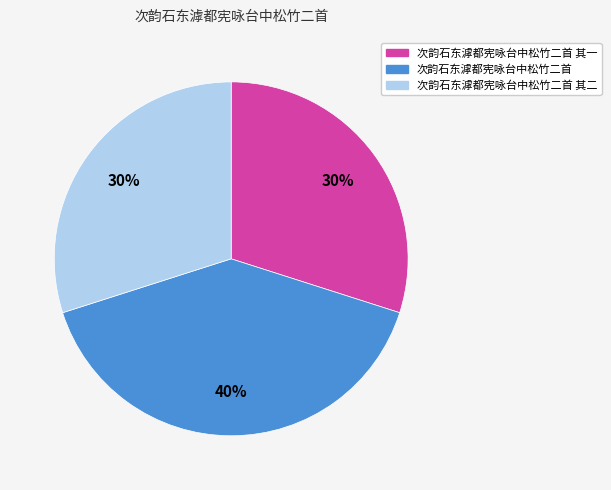

How many segments does this pie chart have?

3